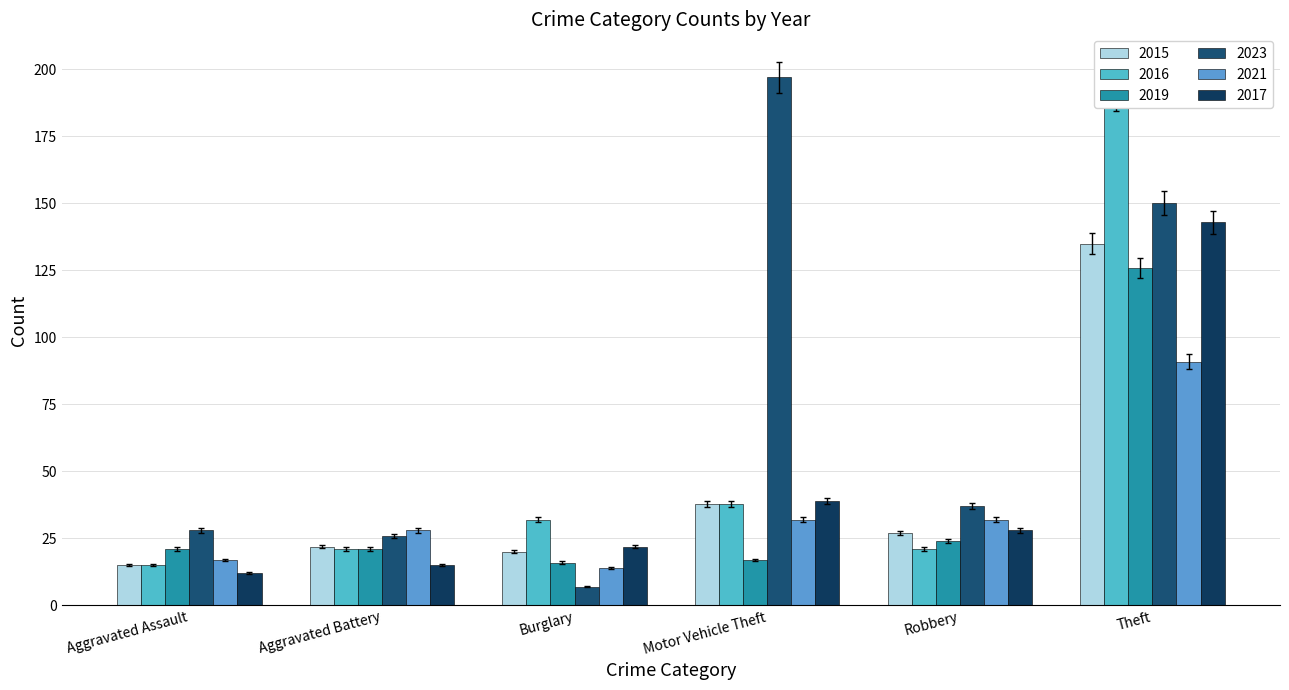

At which label is 2019 closest to 71?

Robbery